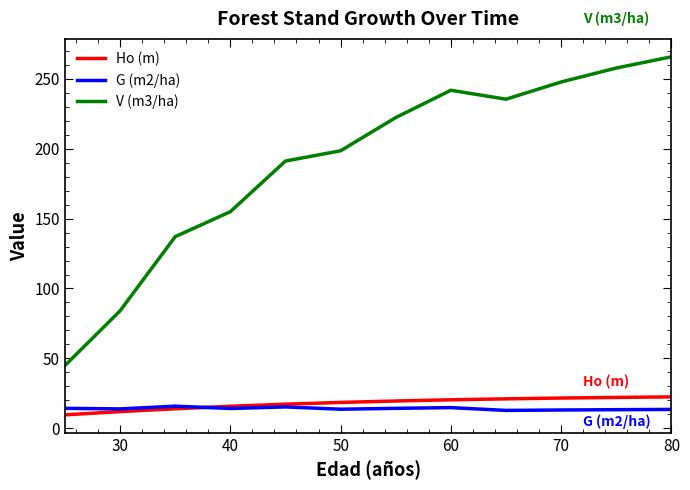

What is the difference between the maximum and minimum values in the V (m3/ha) series?

220.7